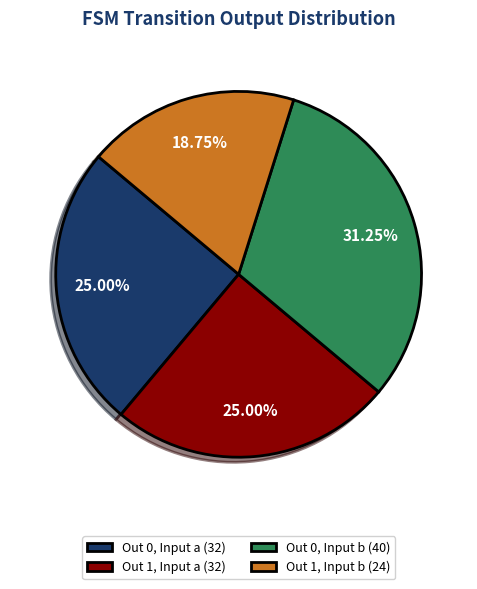

Which has a higher value, Out 0, Input a (32) or Out 0, Input b (40)?

Out 0, Input b (40)